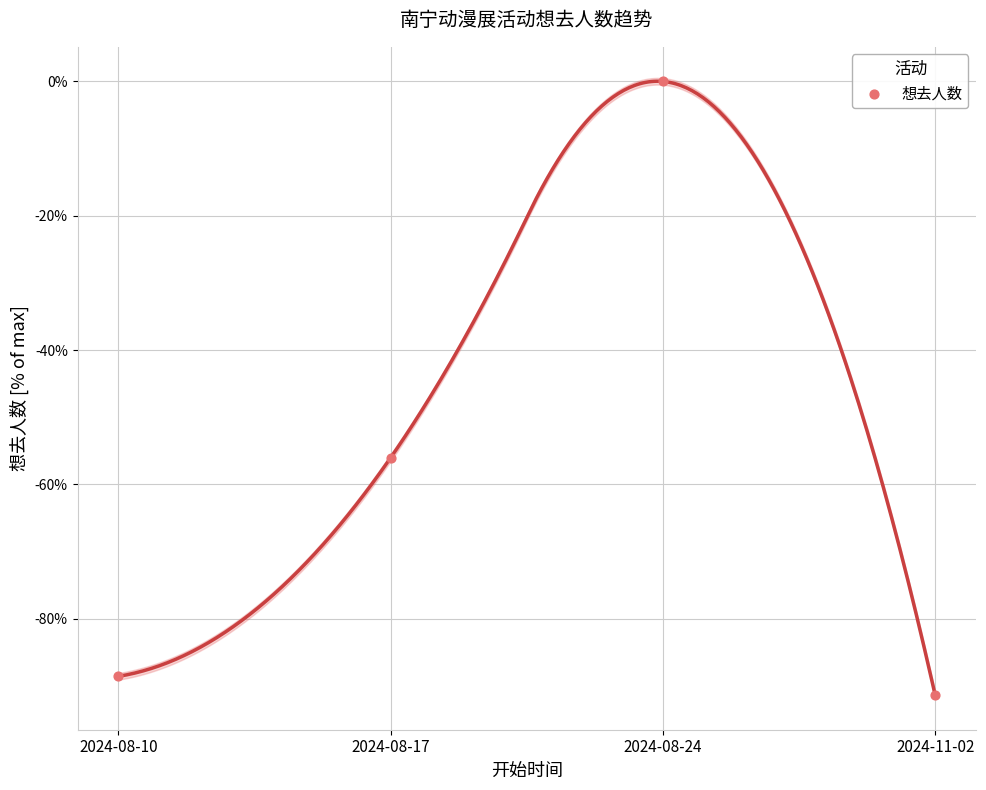

What is the range of Y values (max minus min)?

91.4